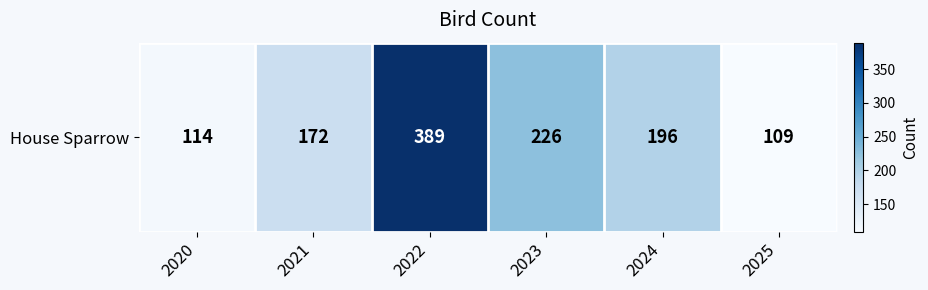

Which label corresponds to the largest value in the chart?

2022